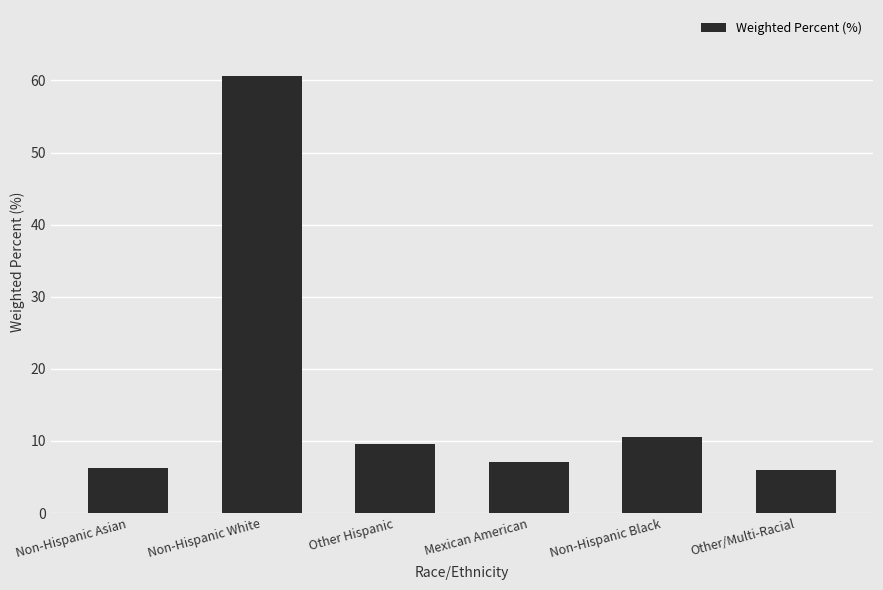

What is the change in value from Other Hispanic to Other/Multi-Racial?

-3.5